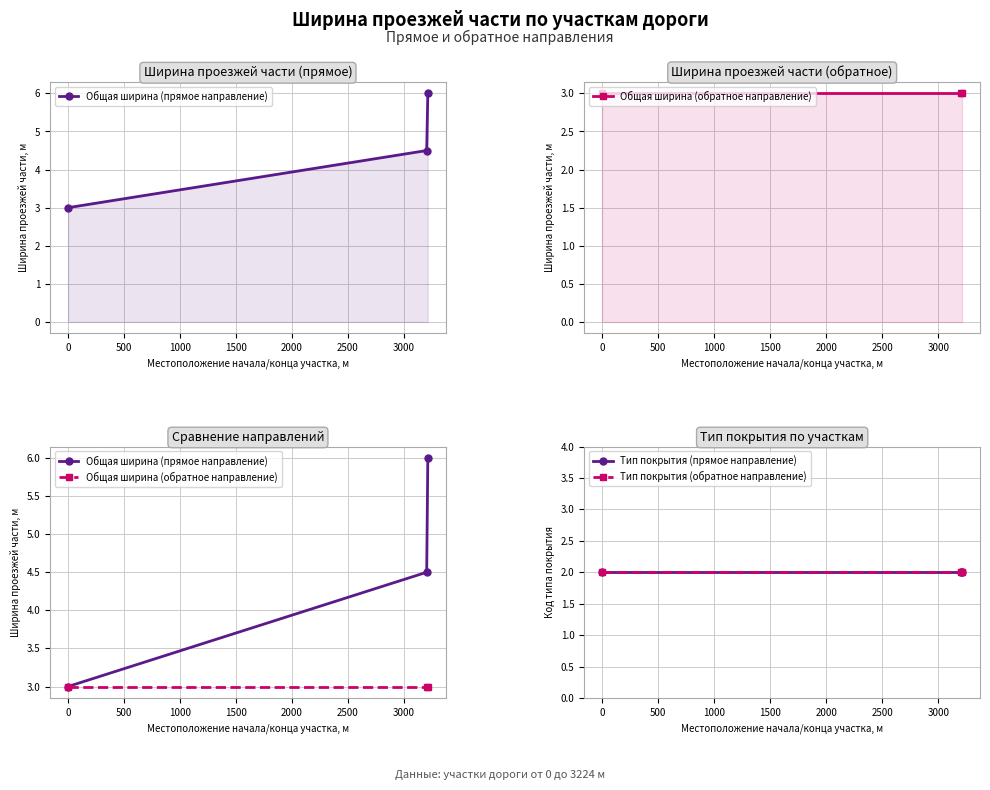

What is the maximum value for Общая ширина (прямое направление)?

6.0